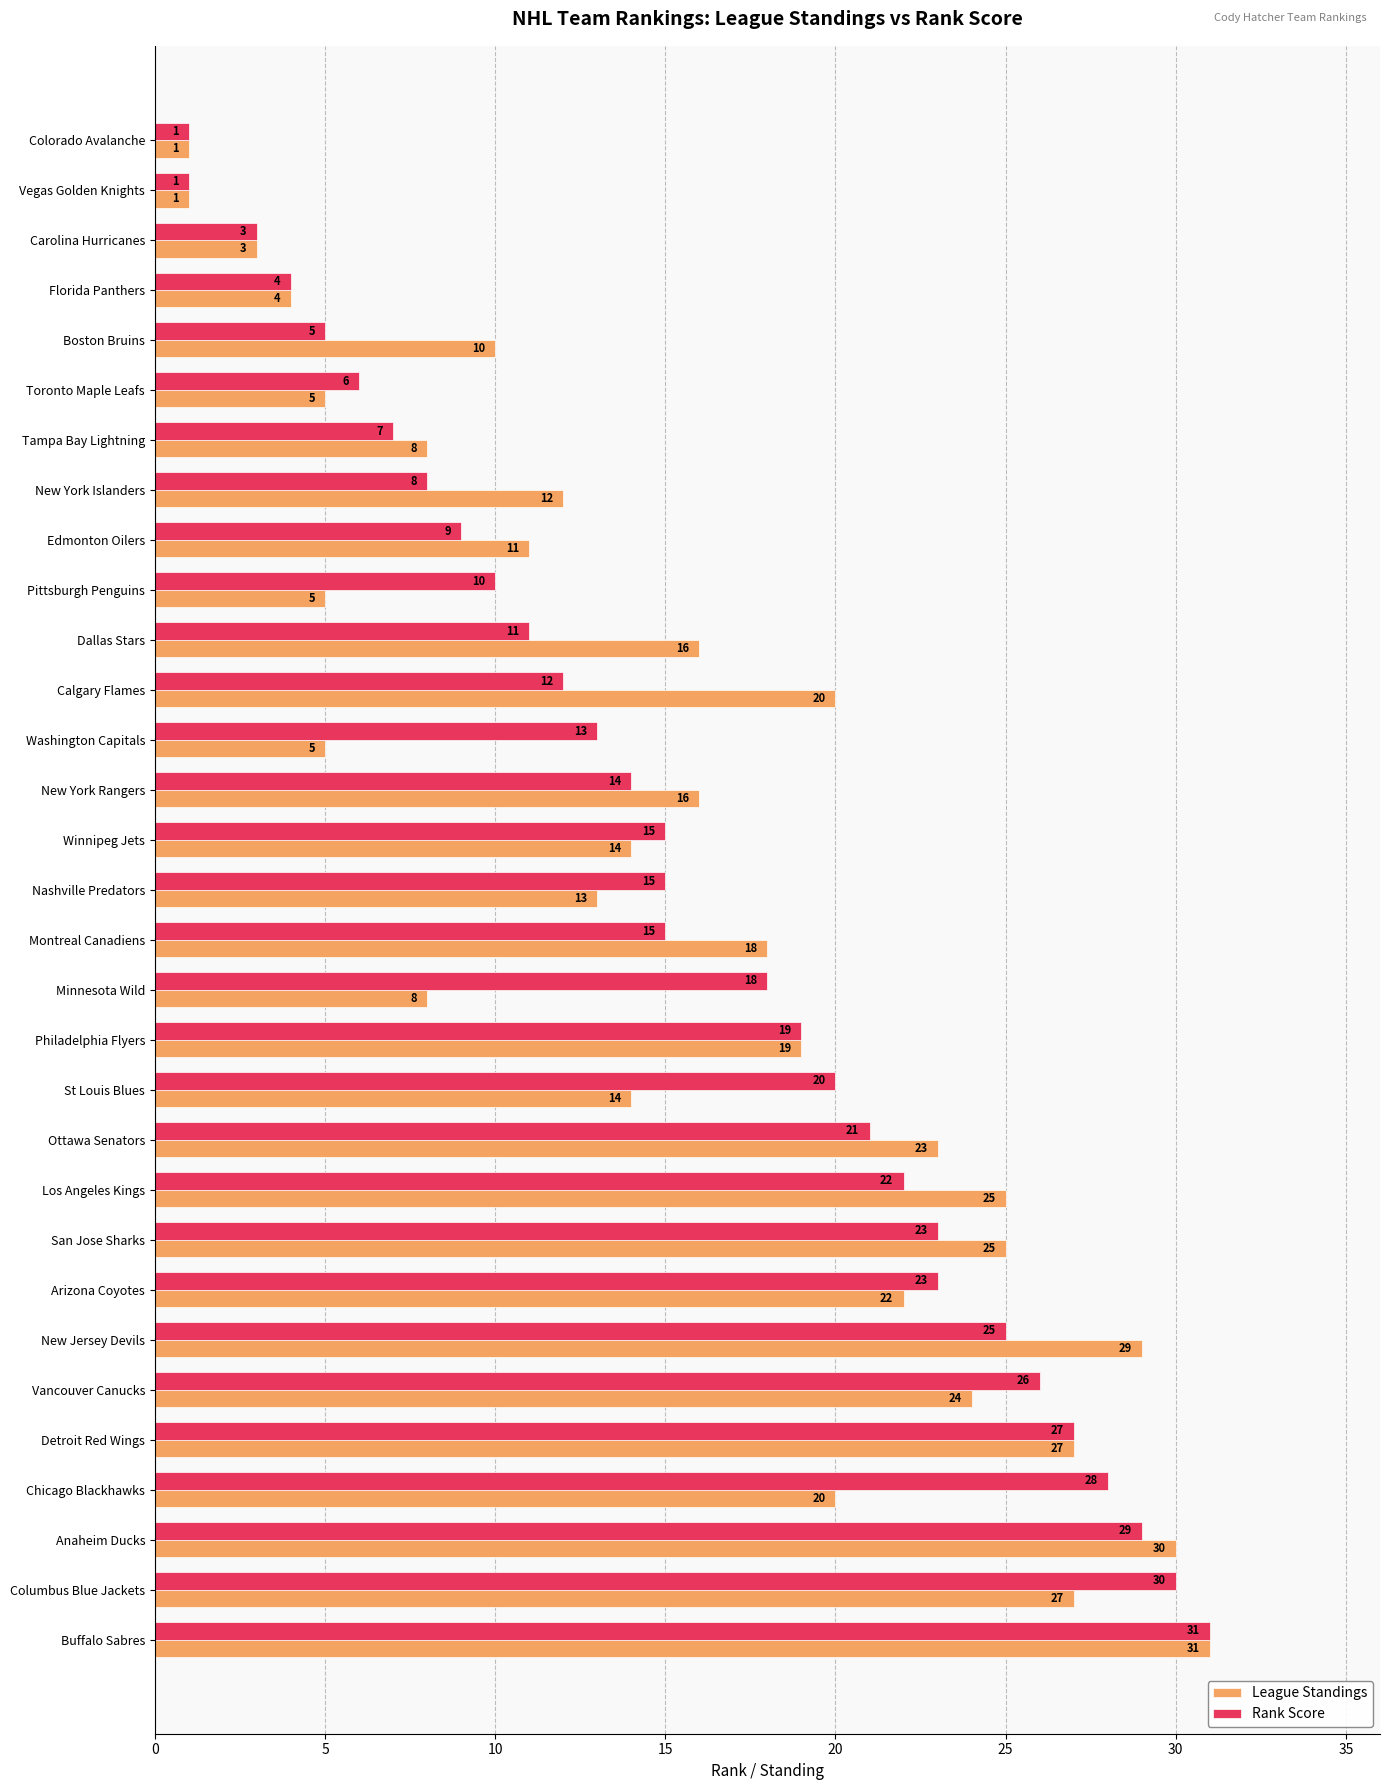

What is the difference between the highest and lowest values at Pittsburgh Penguins?

5